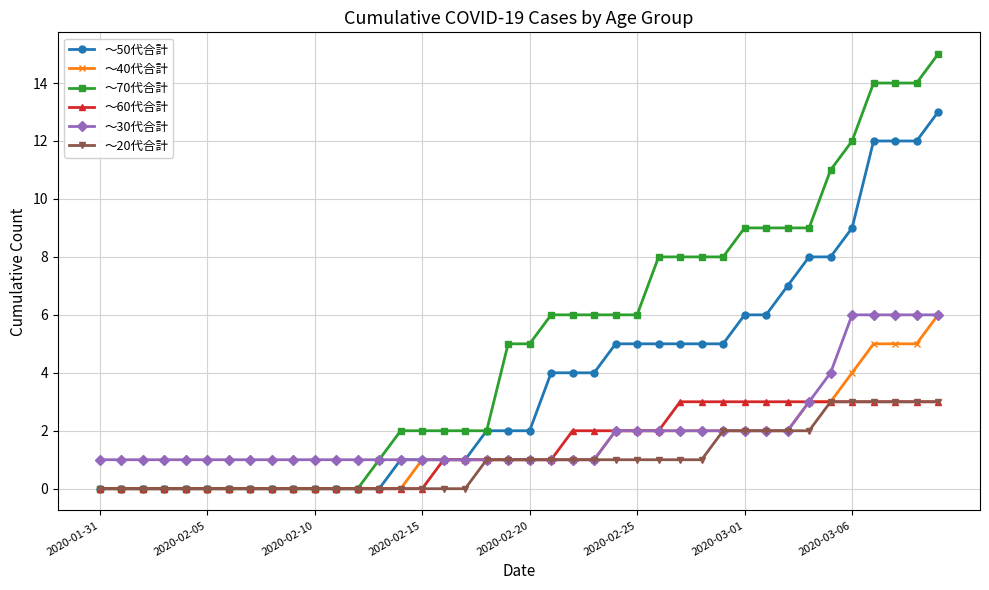

What is the maximum value shown in the chart?

15